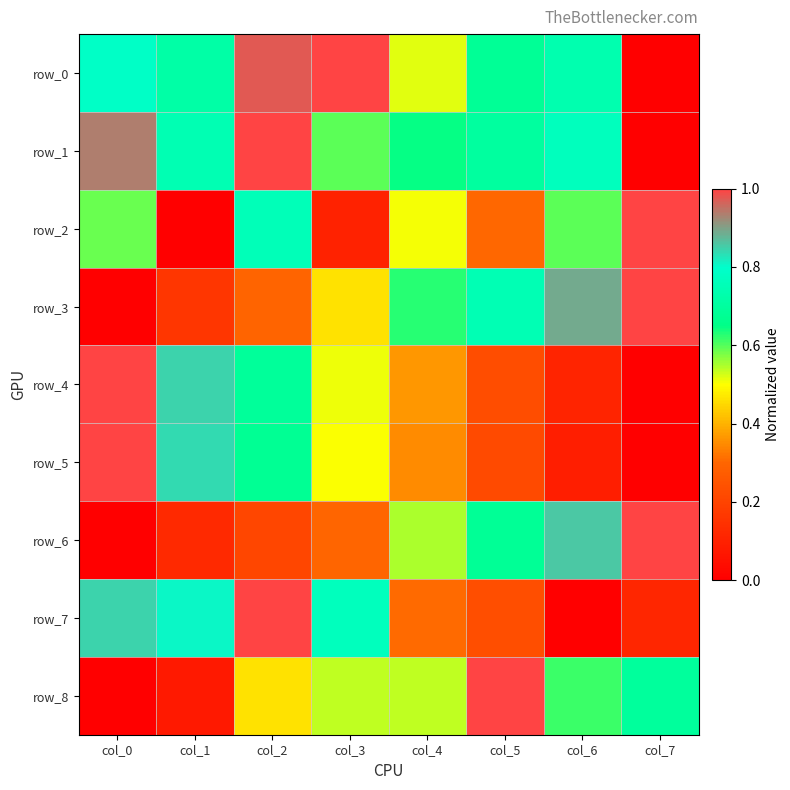

At how many categories does at least one series exceed 0?

8